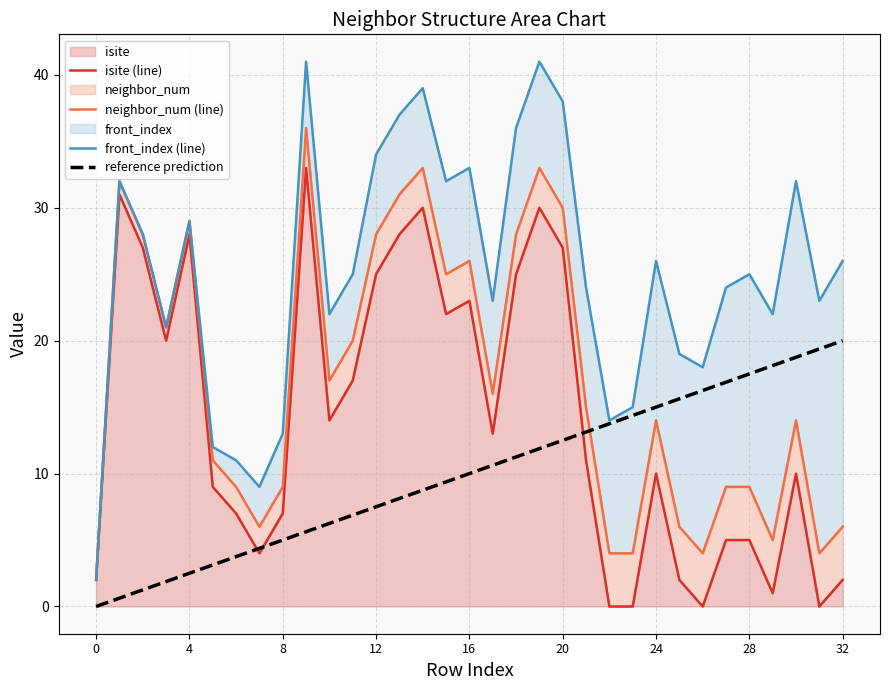

True or false: isite (line) has a value of 23.0 at 16.

True